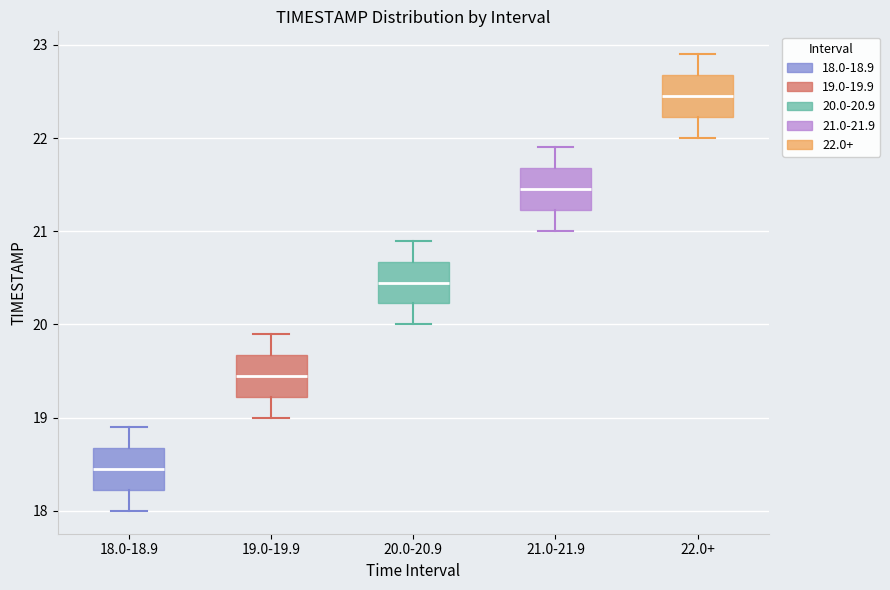

Where is the upper edge of the box for 22.0+ on the y-axis? The values are not printed on the chart, so give them approximately, as read against the axis.

22.7